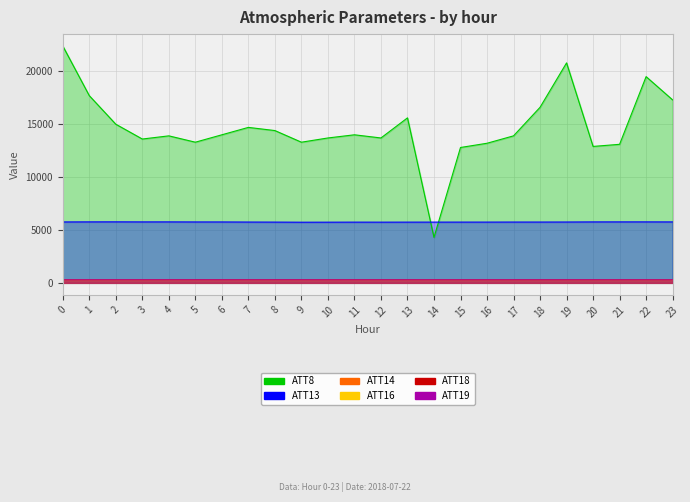

What is the value of the ATT19 point at the 13th from the left?

276.9